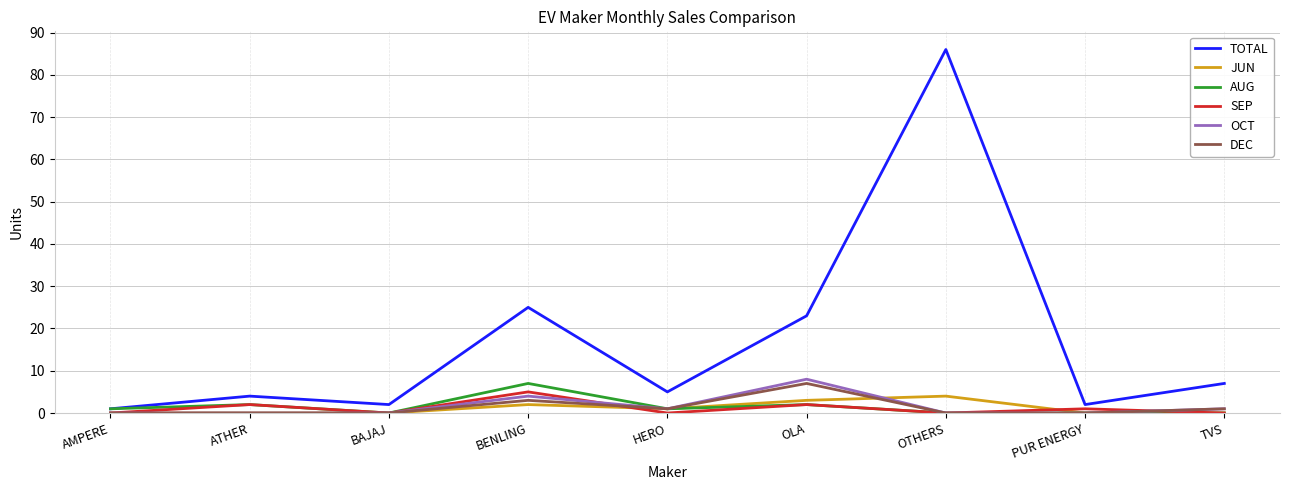

What is the sum of all SEP values?

10